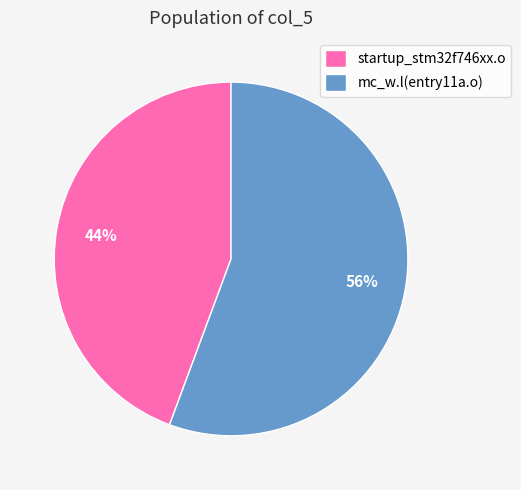

What is the largest slice in the pie chart?

mc_w.l(entry11a.o)